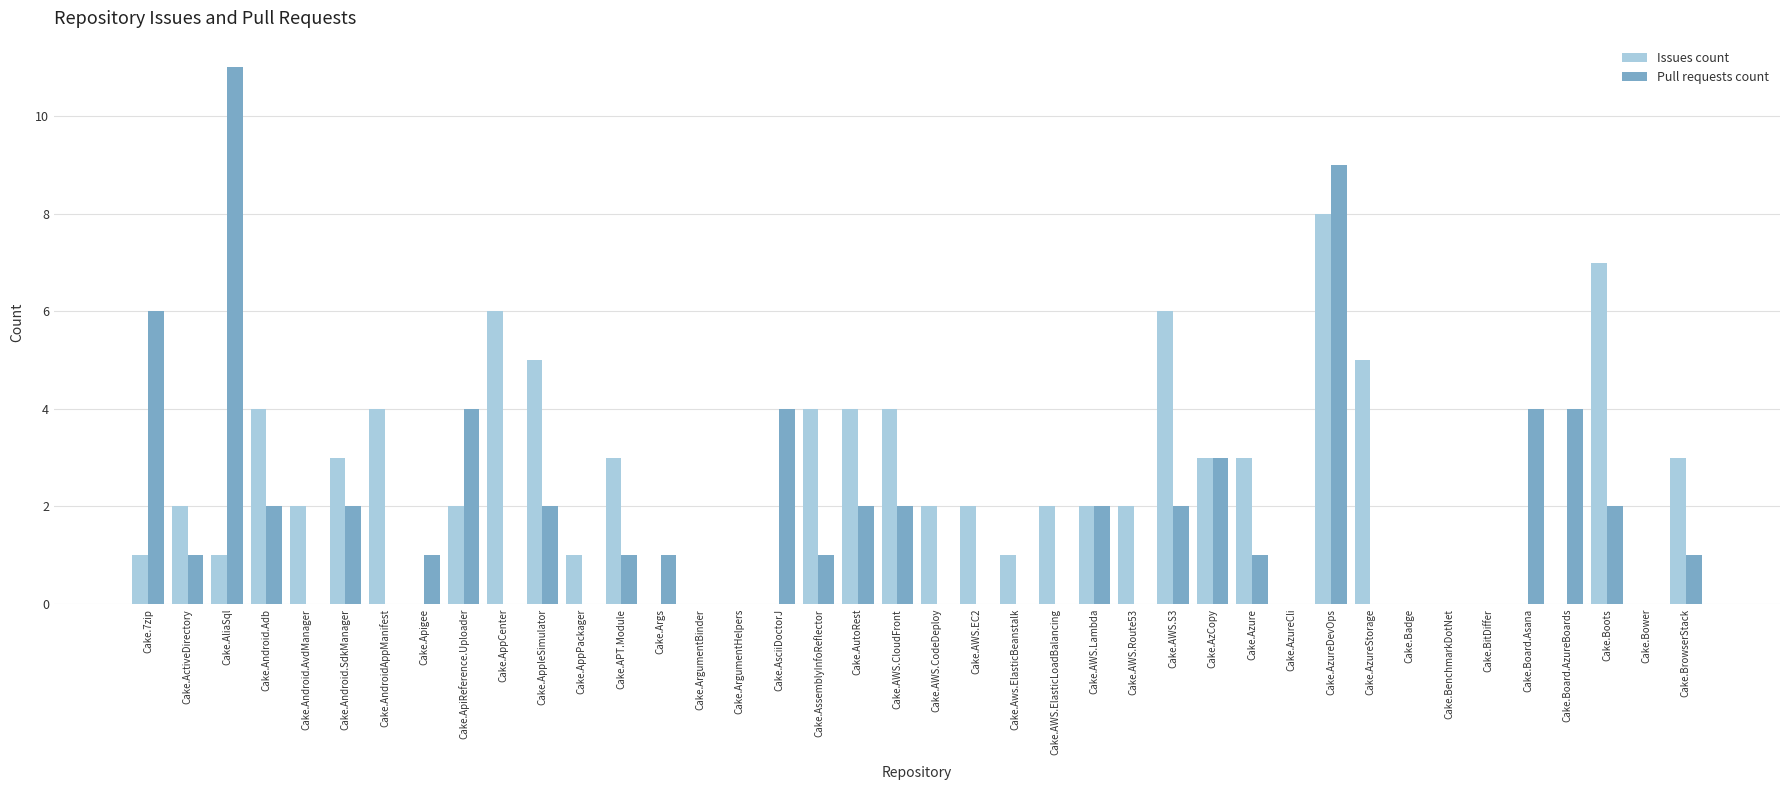

At which category is the sum across all series the highest?

Cake.AzureDevOps